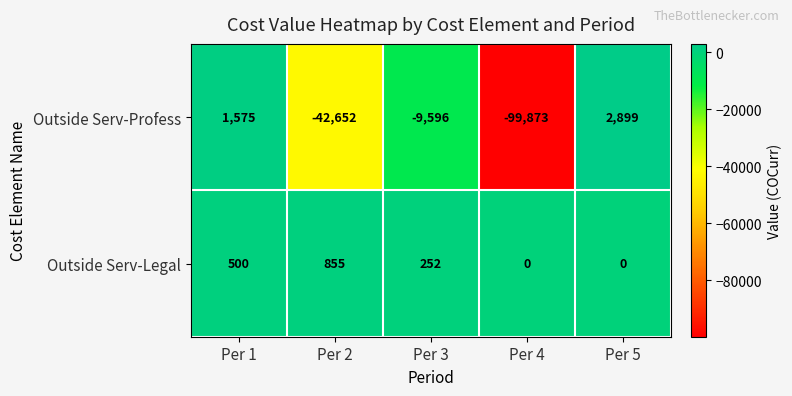

Rank the series by their maximum value, from highest to lowest.

Outside Serv-Profess, Outside Serv-Legal